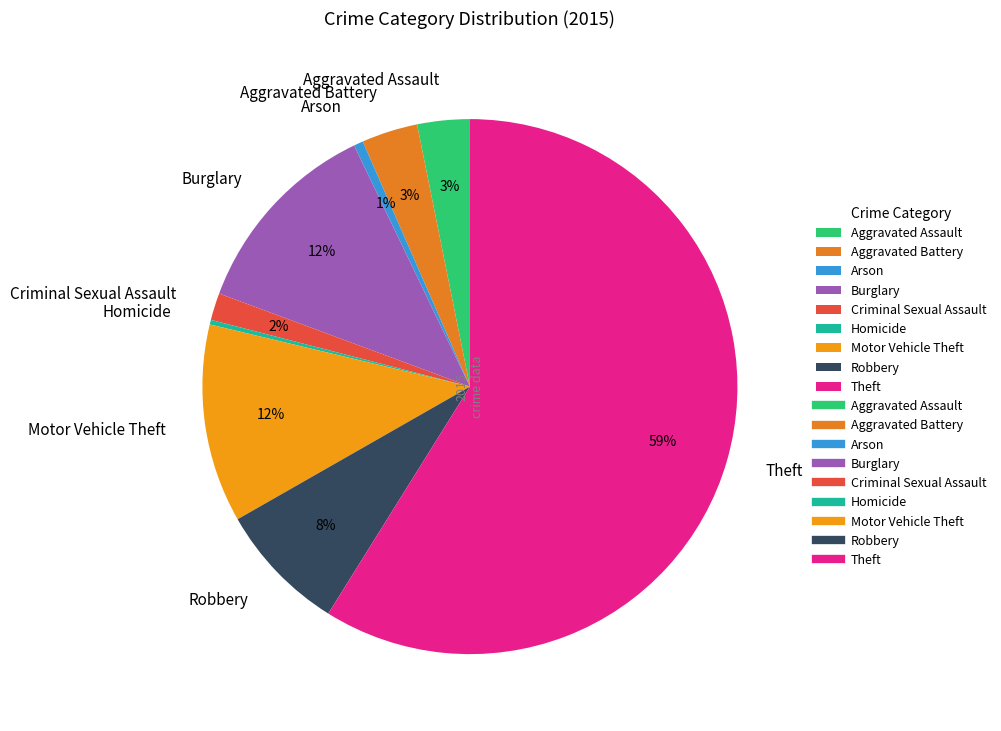

Is Burglary the majority of the pie?

No